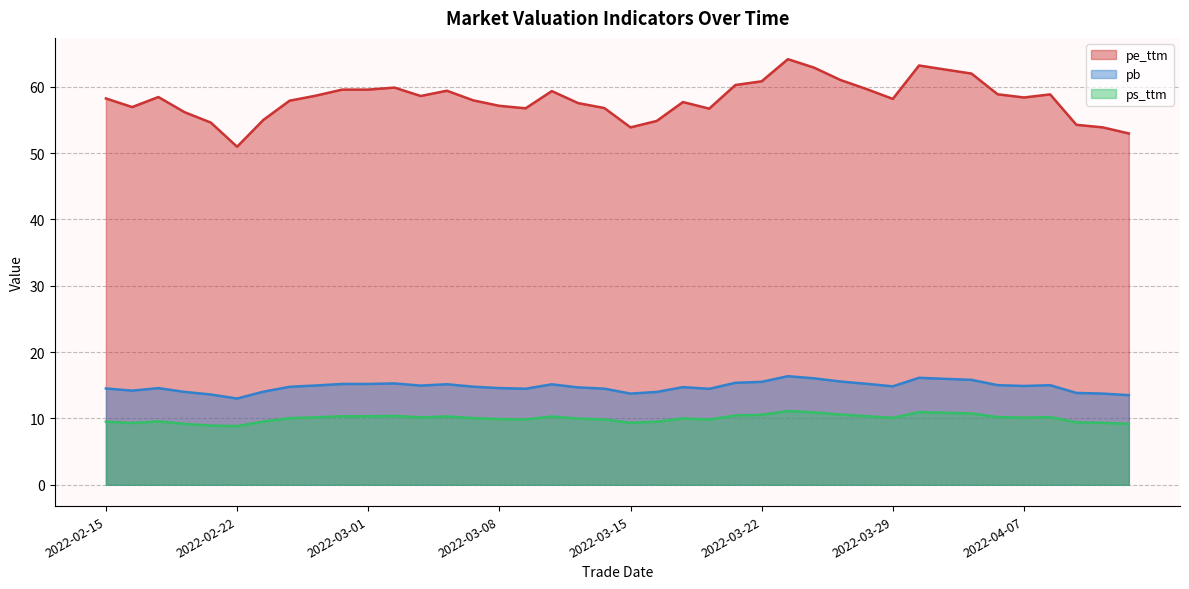

Does the chart display data point markers on the line(s)?

No